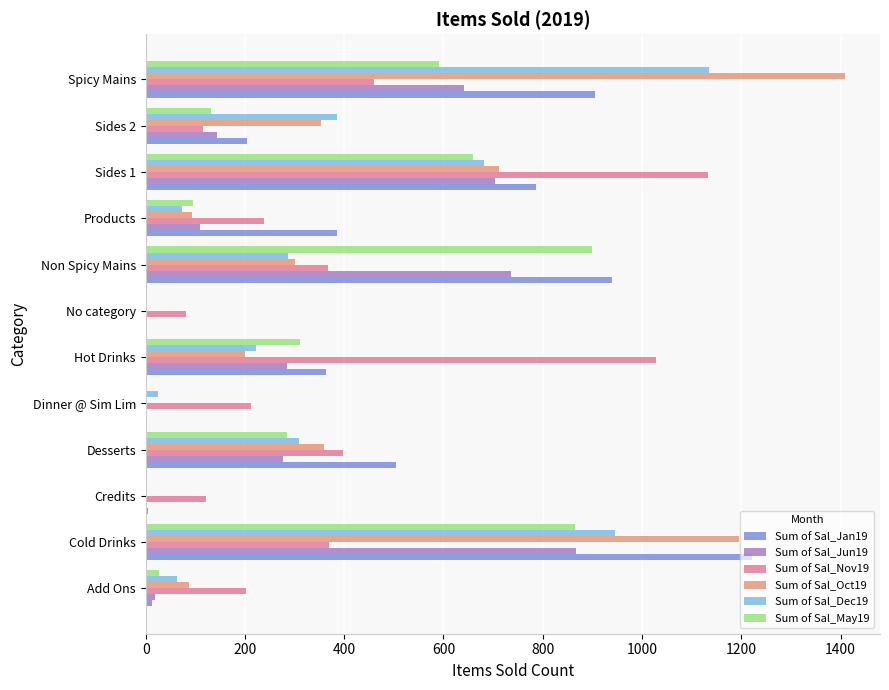

Is the value of Sum of Sal_Nov19 at Cold Drinks greater than the value of Sum of Sal_Oct19 at Sides 1?

No